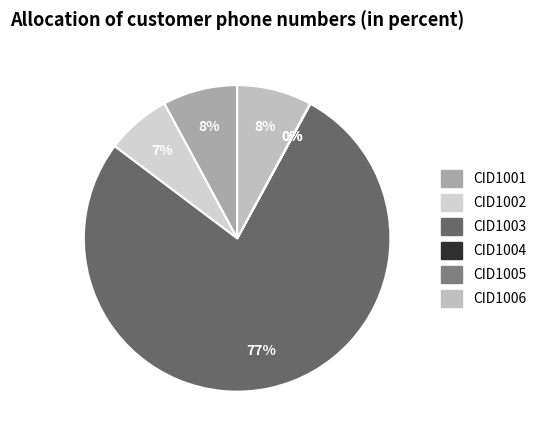

Which category accounts for the majority?

CID1003